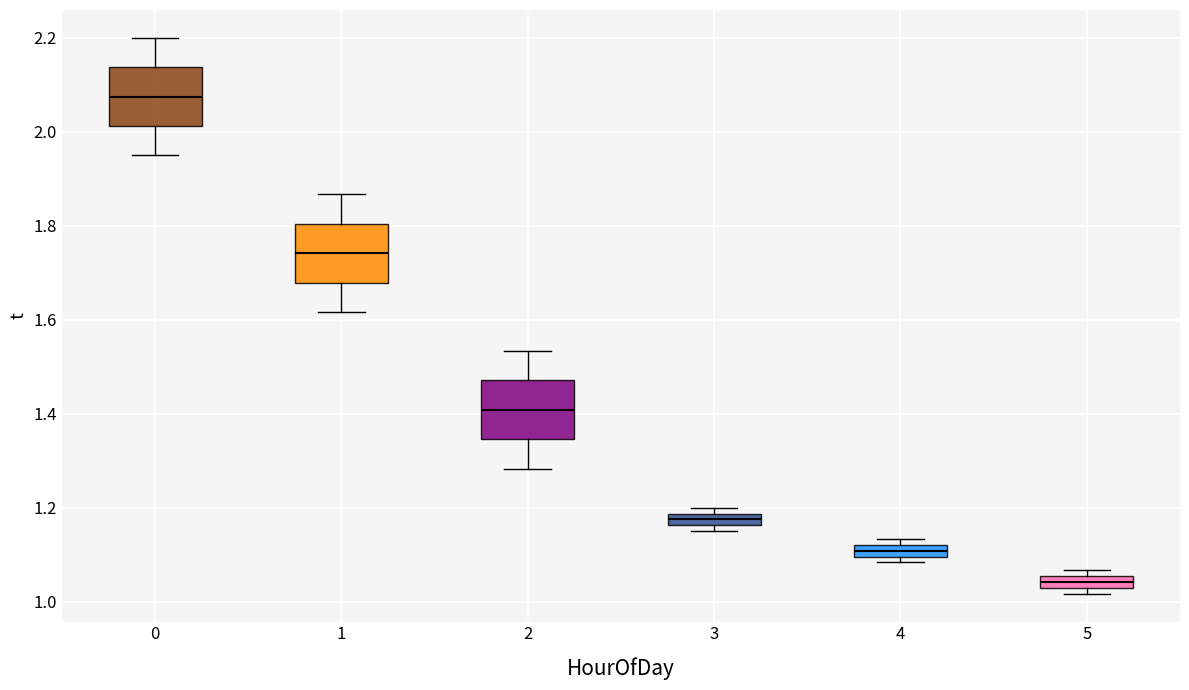

Which box's median line is the lowest?

5